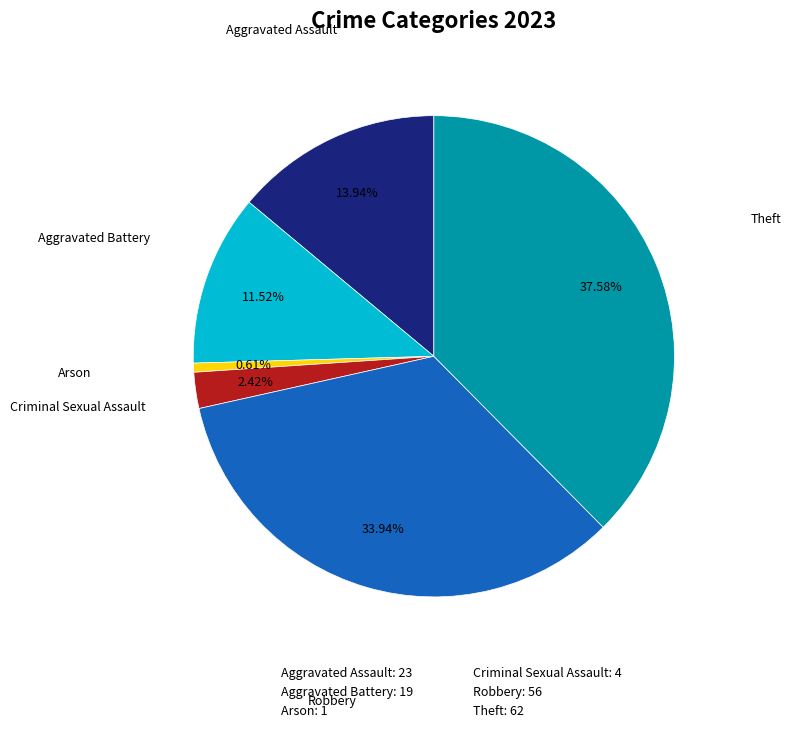

Does Aggravated Assault represent more than half of the total?

No